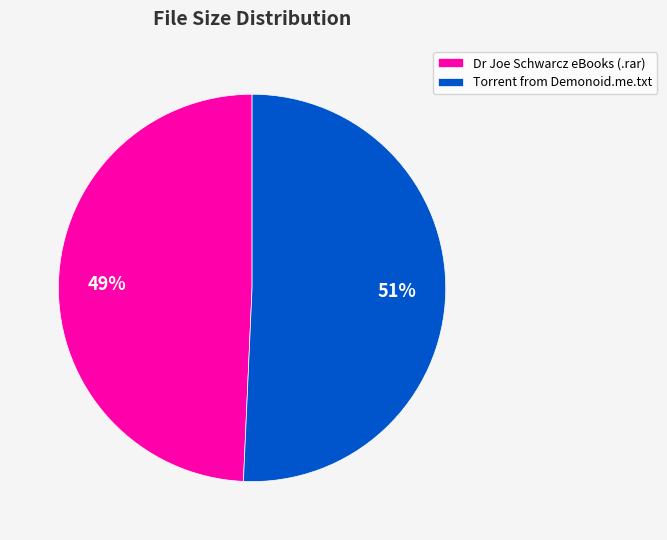

What is the majority slice?

Torrent from Demonoid.me.txt